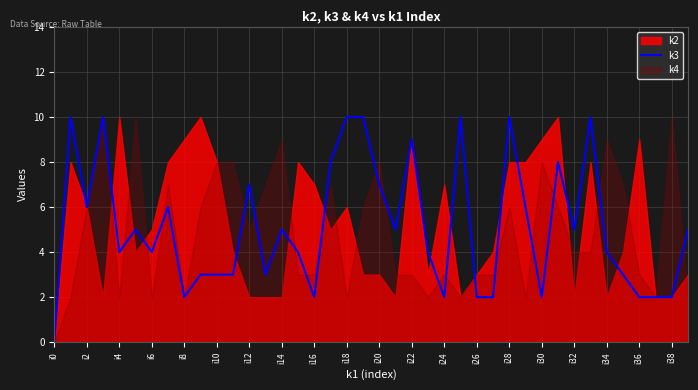

At which label does k3 reach its minimum?

i0